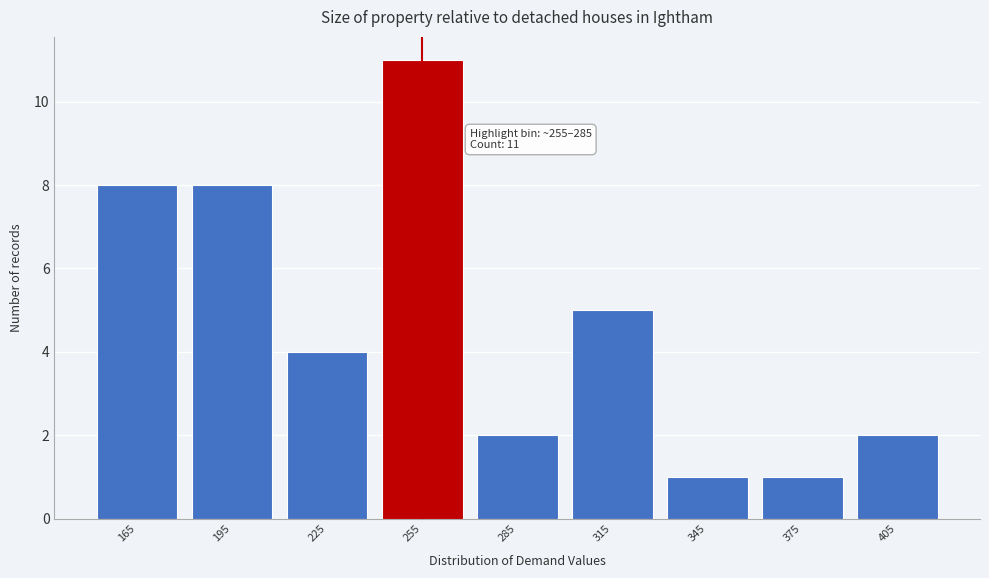

Reading left to right, what are all the values shown in this chart?

165=8	195=8	225=4	255=11	285=2	315=5	345=1	375=1	405=2